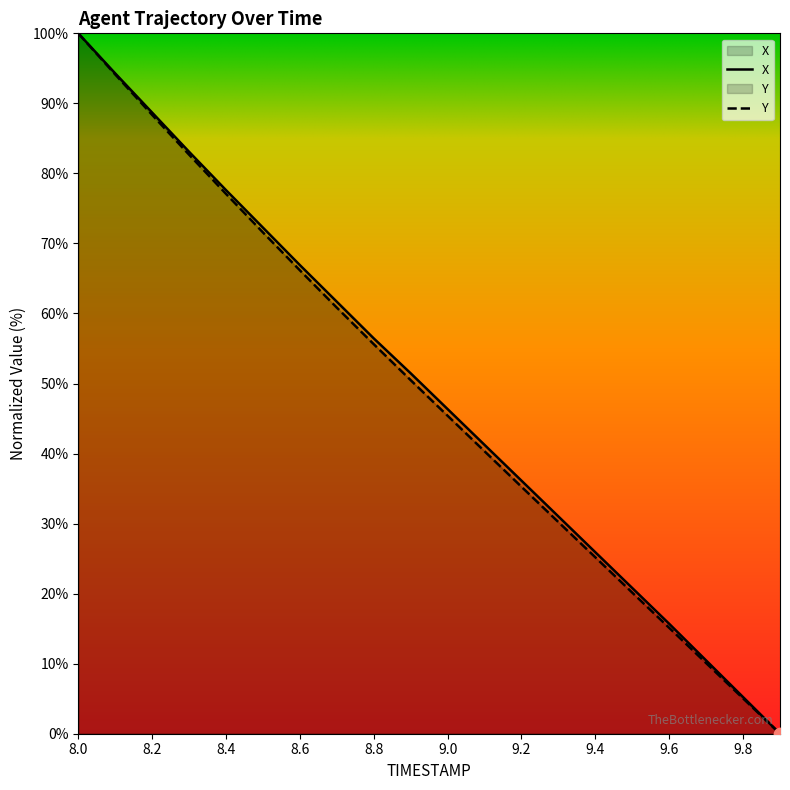

Is the value of X at 8.1 greater than the value of Y at 9.8?

Yes